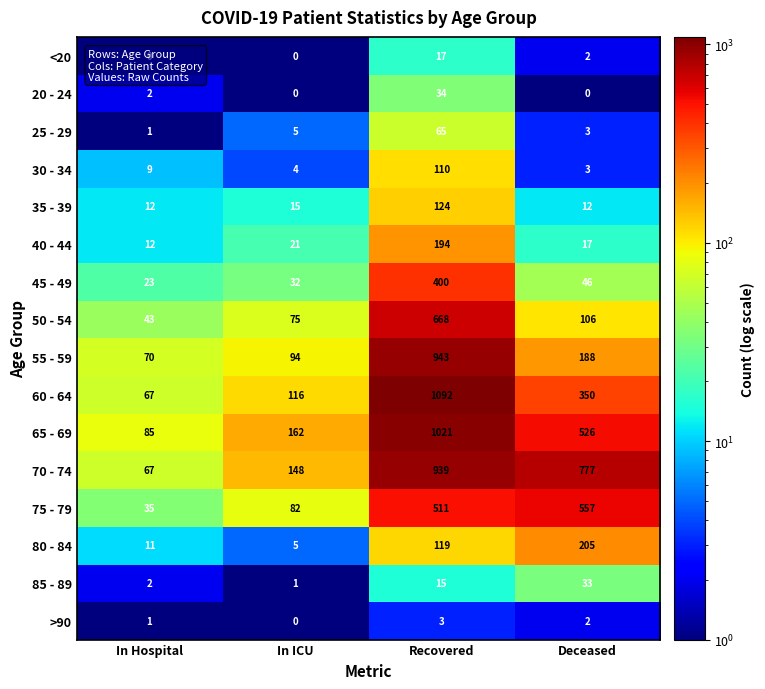

What is the sum of all 20 - 24 values?

36